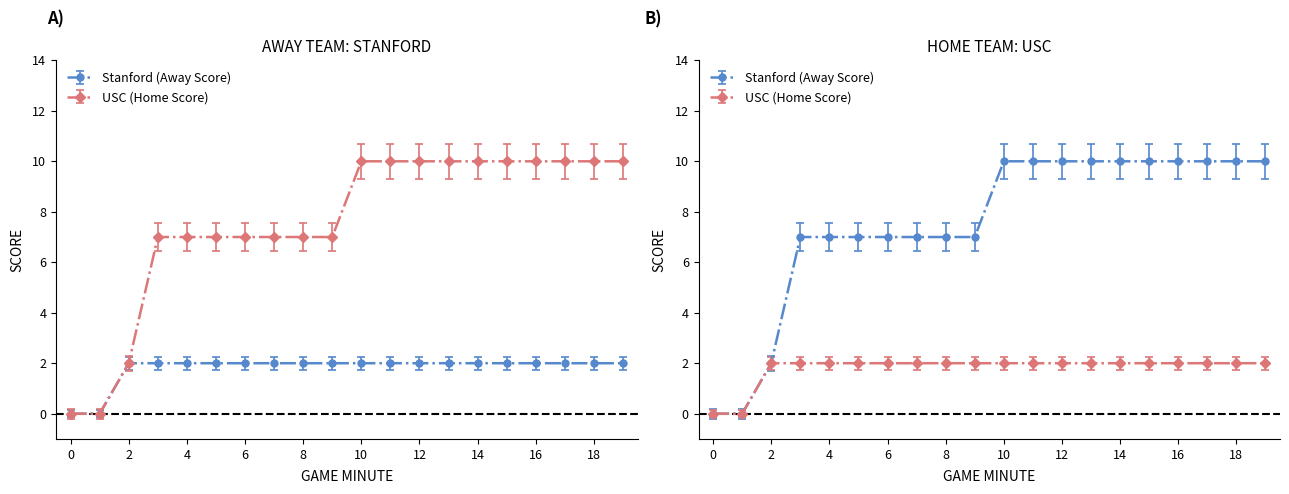

How many distinct data groups are displayed?

2